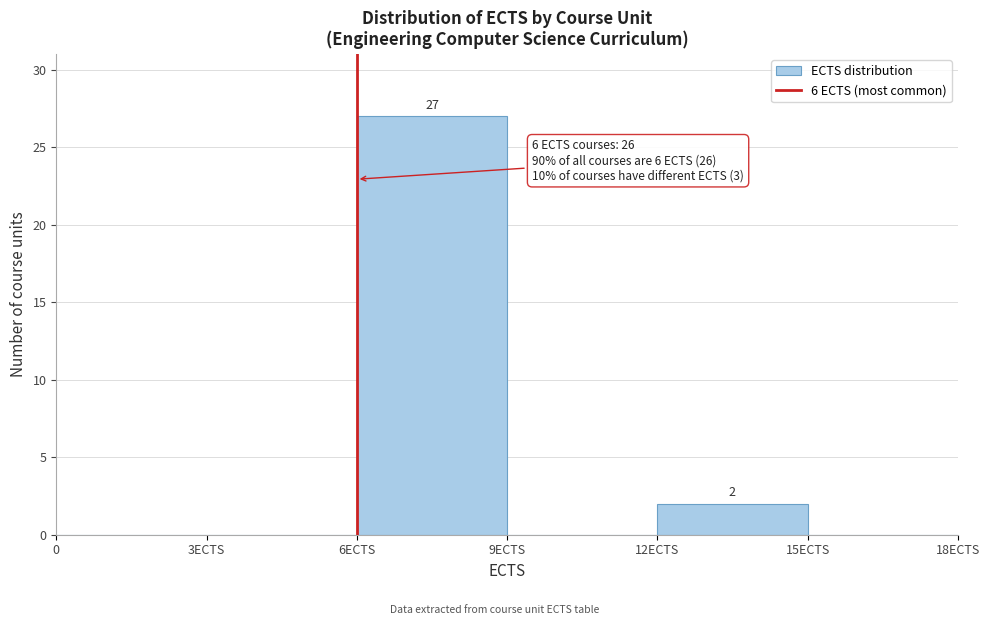

Reading left to right, list all the values displayed in this chart.

0=0	3ECTS=0	6ECTS=27	9ECTS=0	12ECTS=2	15ECTS=0